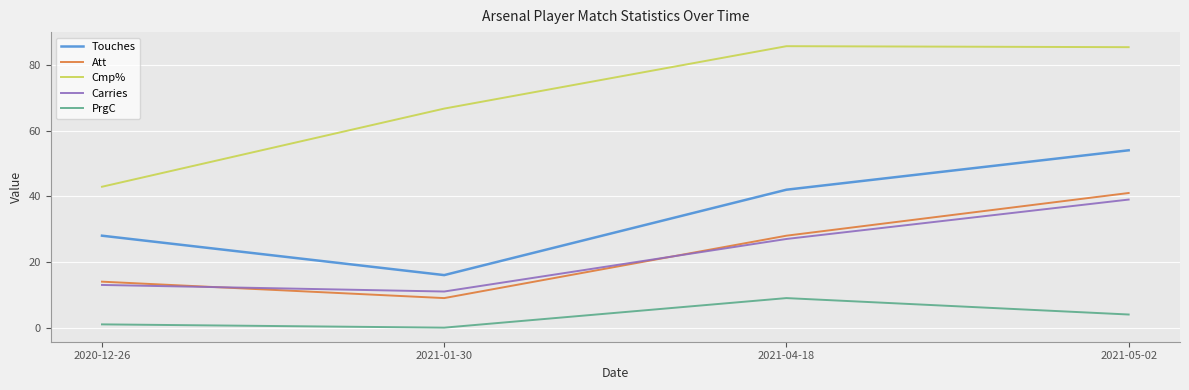

At which label does Att reach its minimum?

2021-01-30